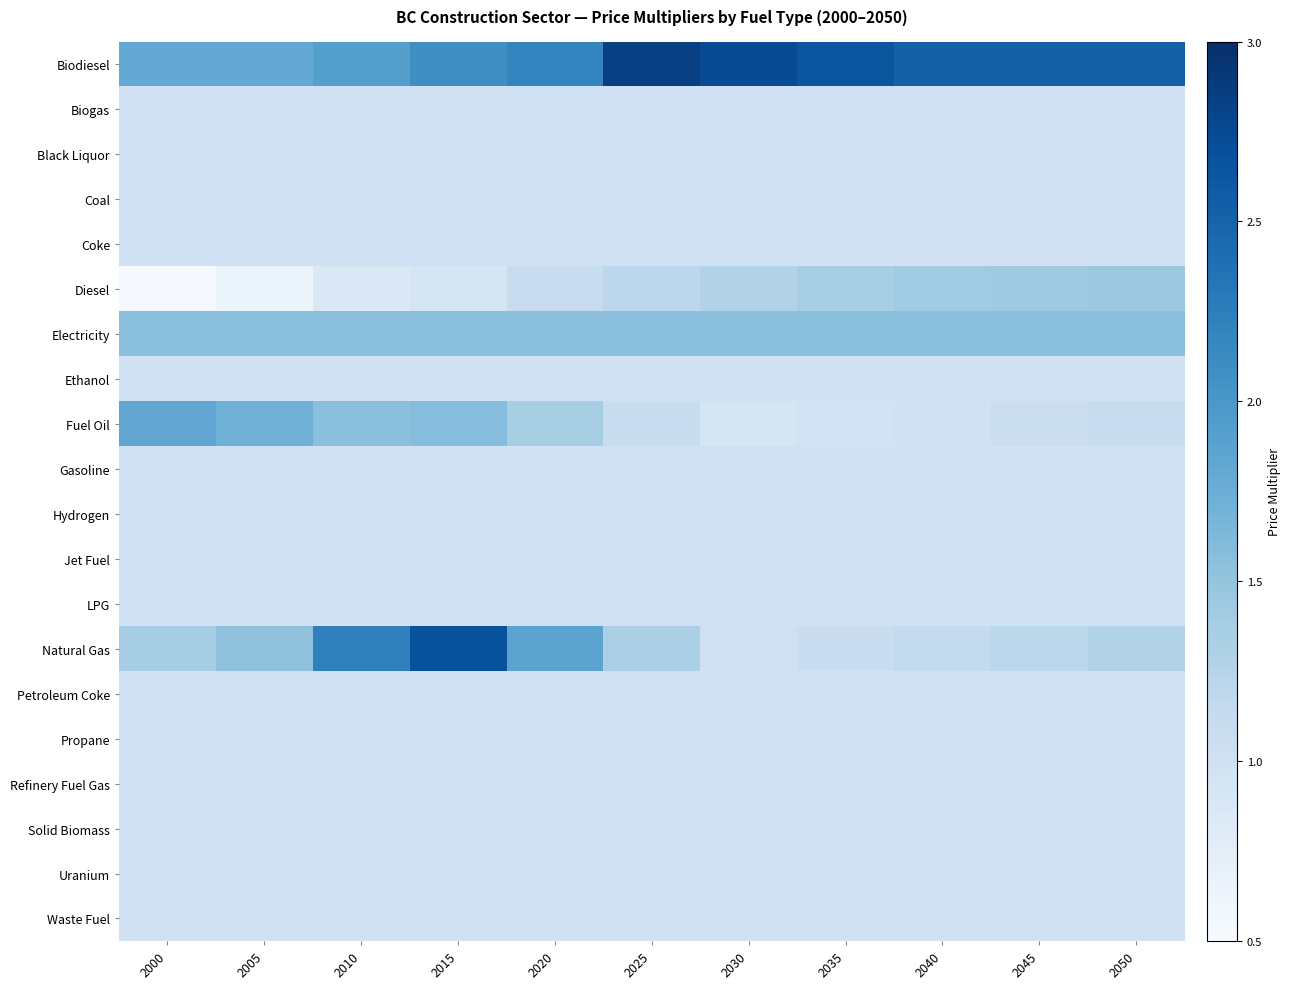

What is the total value across all series at 2005?

22.2